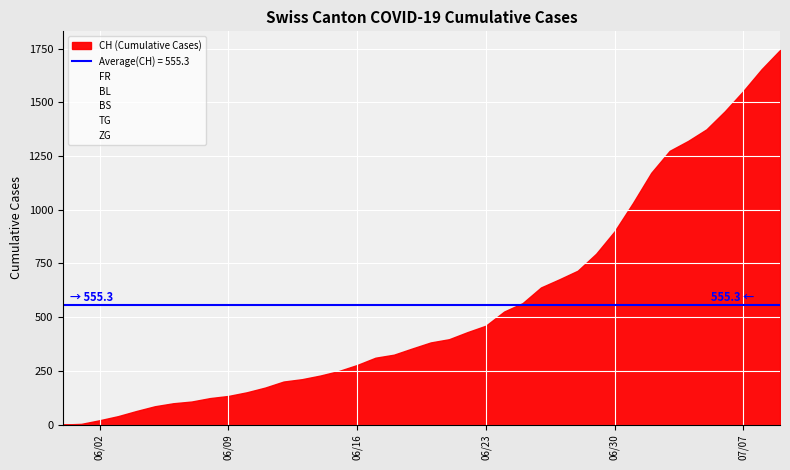

What is the value of the BS point at the 7th from the left?

4